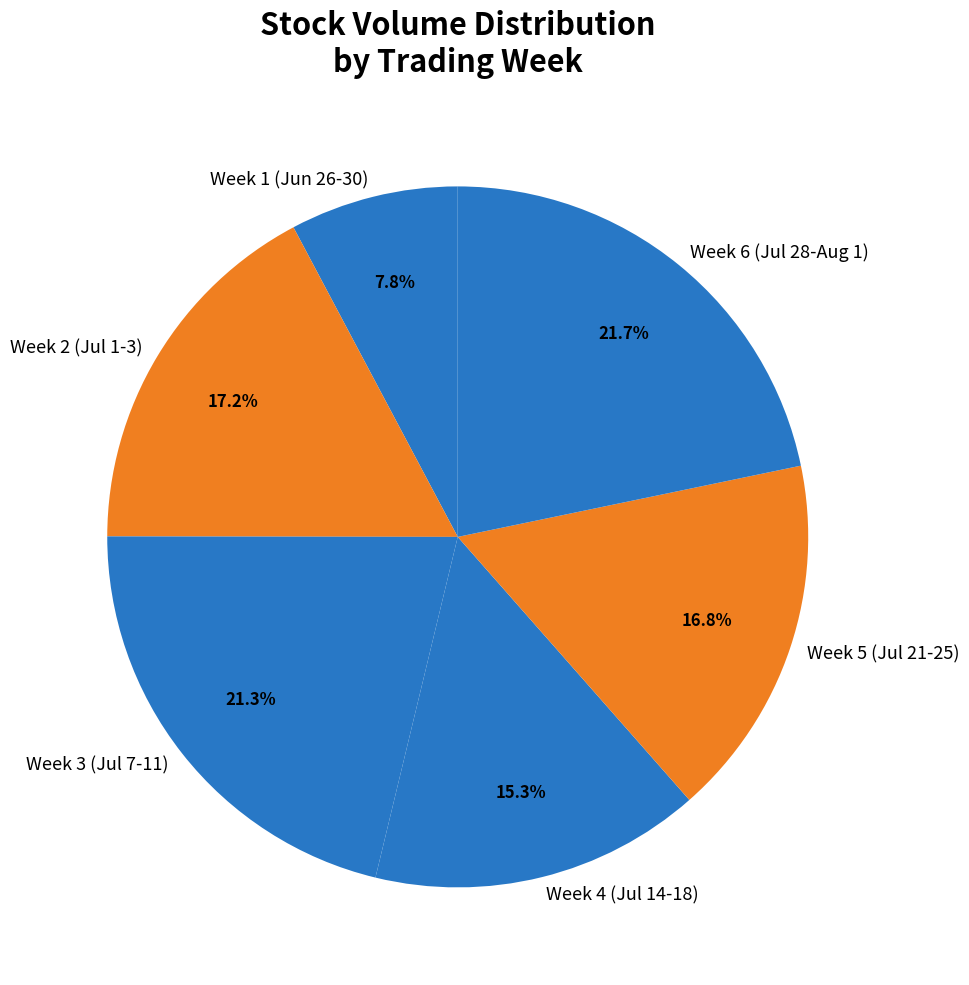

Approximately how many times larger is the value at Week 6 (Jul 28-Aug 1) compared to Week 3 (Jul 7-11)?

1.0